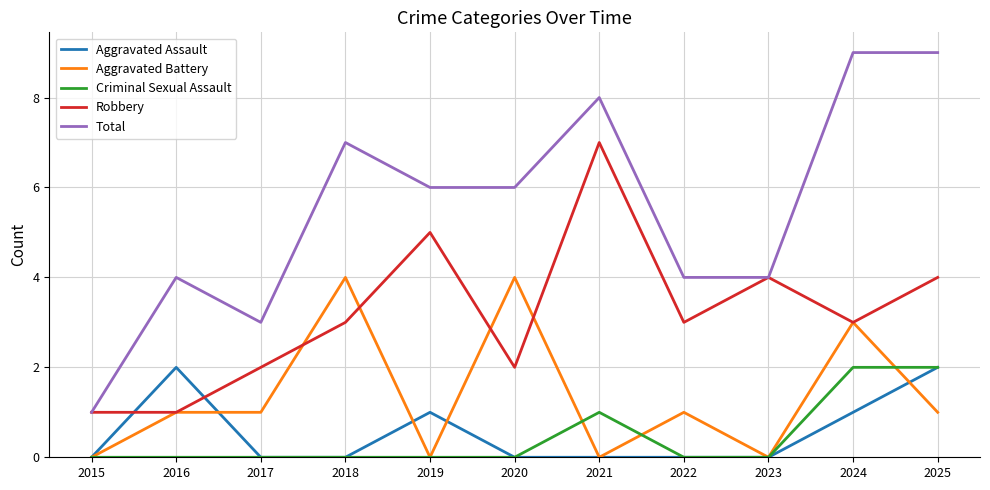

Which series ends up on top after the final intersection of Robbery and Aggravated Assault?

Robbery